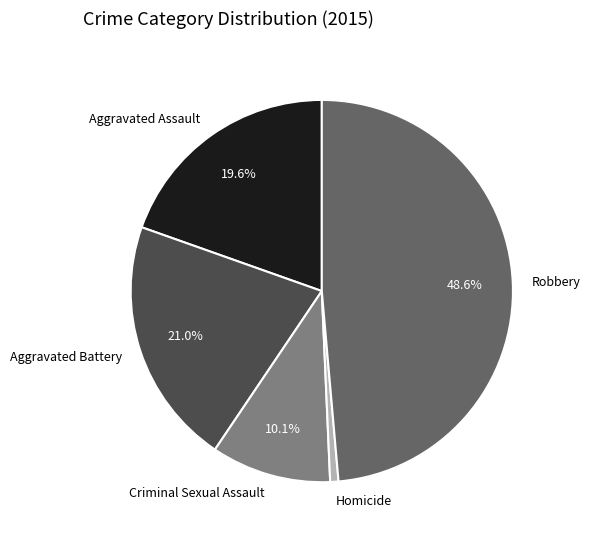

Which has a higher value, Criminal Sexual Assault or Homicide?

Criminal Sexual Assault